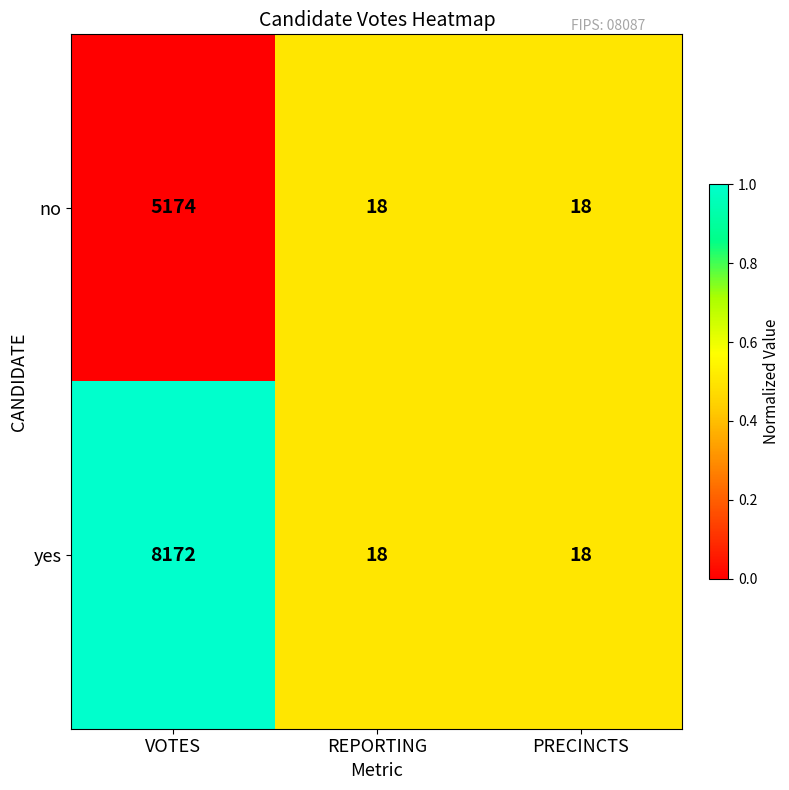

At which category does the chart reach its peak across all series?

VOTES